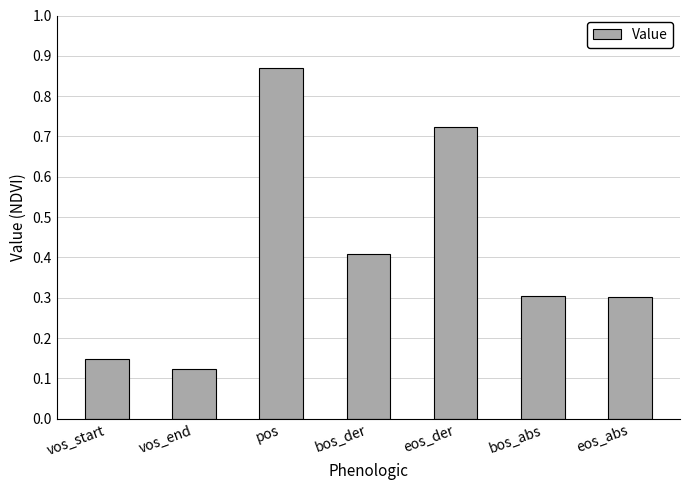

What position from the left is vos_start?

1